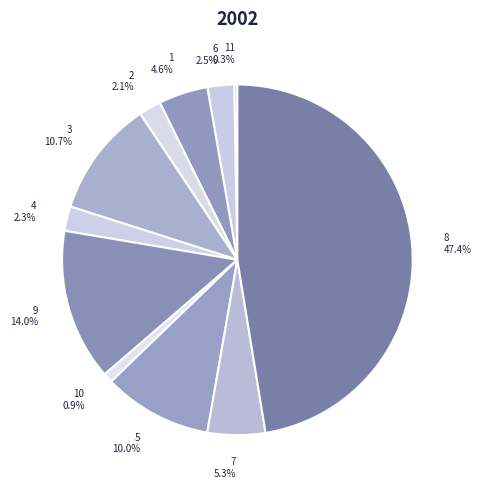

How many segments does this pie chart have?

11